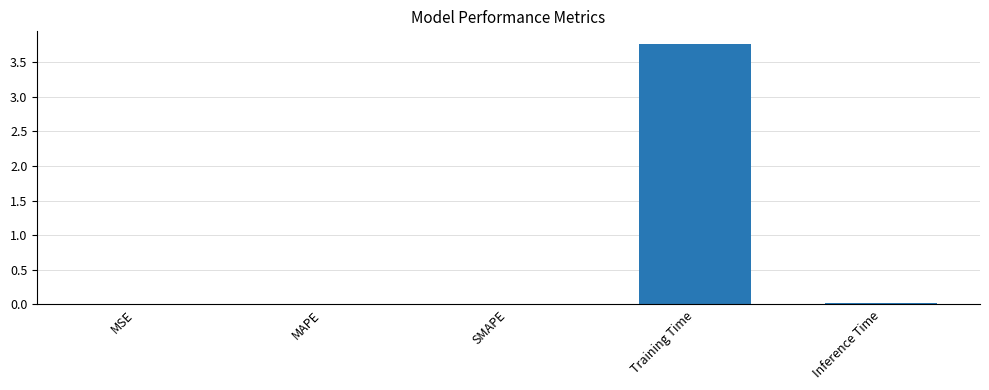

The value at Inference Time is 0.0. True or false?

True